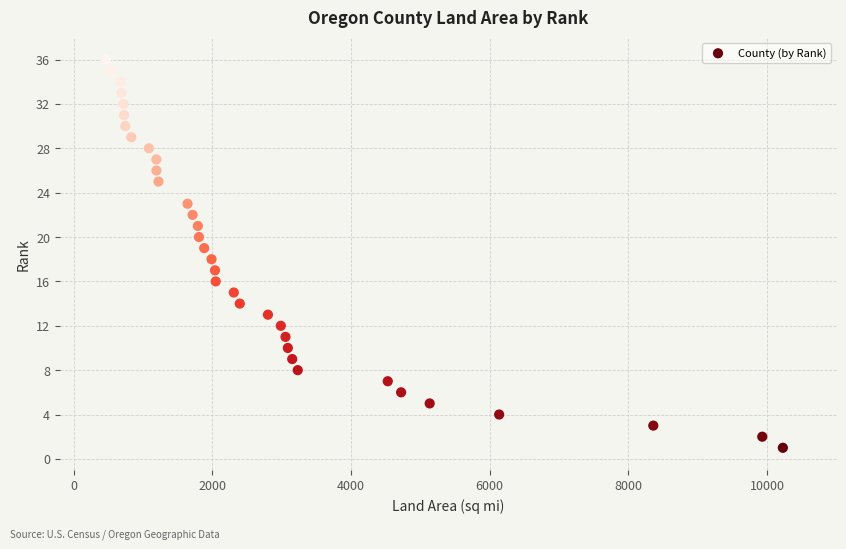

What is the range of Y values (max minus min)?

35